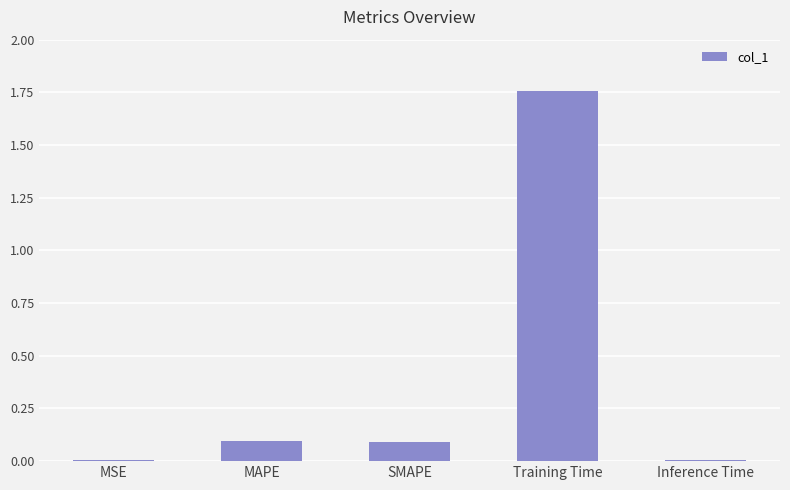

Count the number of data series in this chart.

1